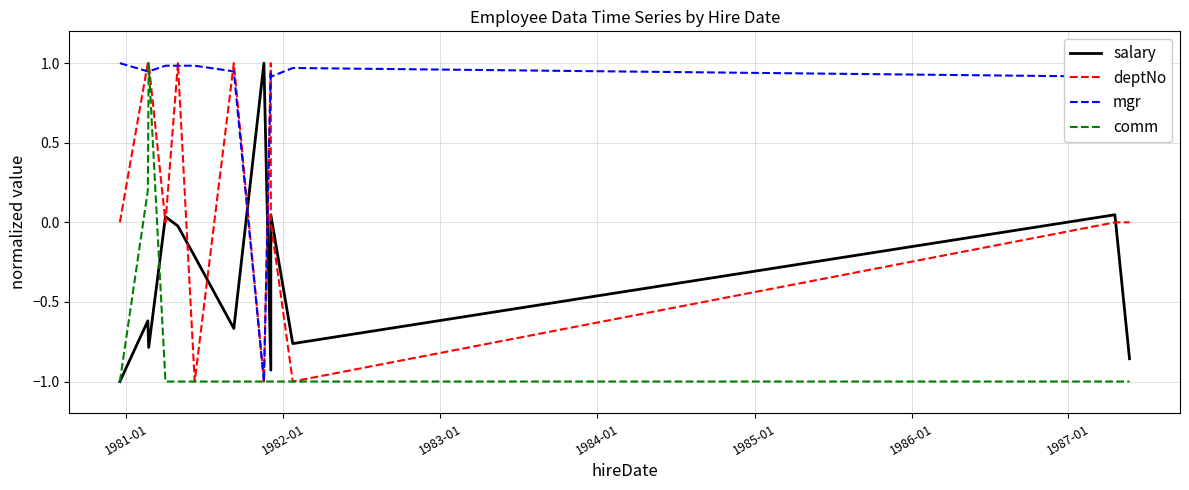

How many values in the salary series are below 0?

9